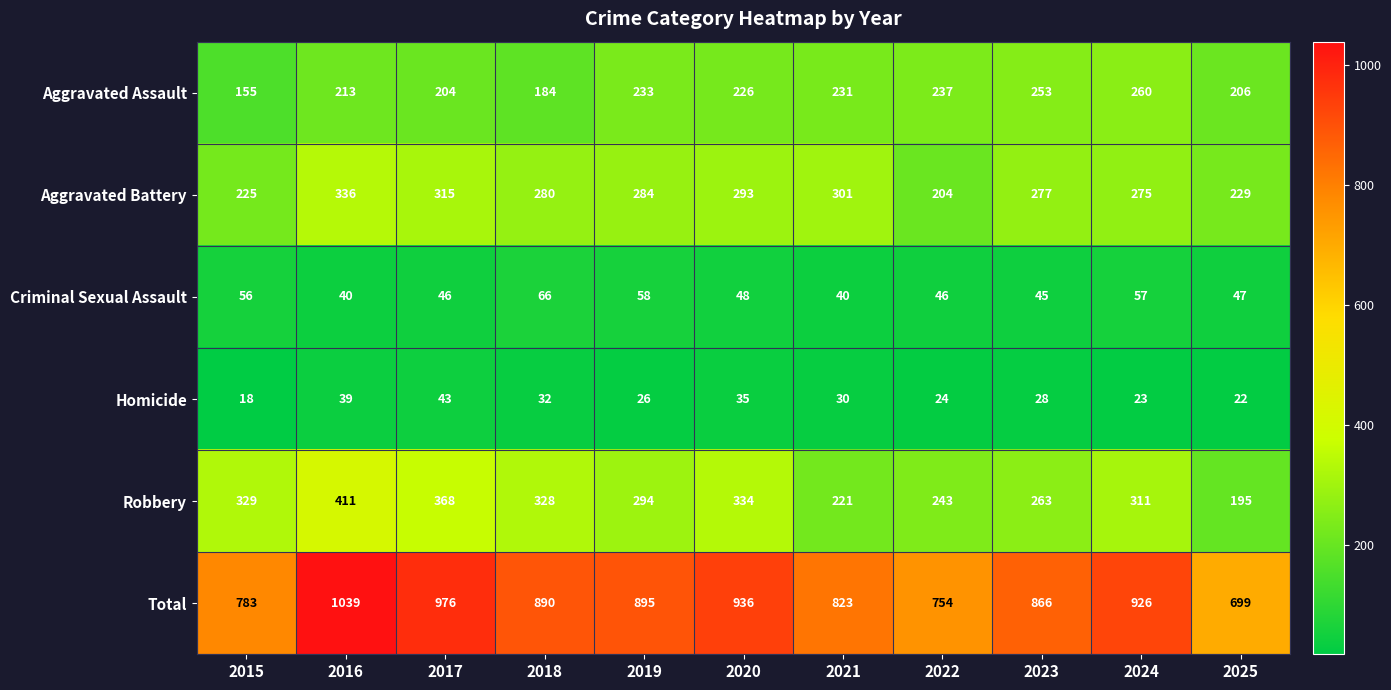

What is the spread (max minus min) of values at 2023?

838